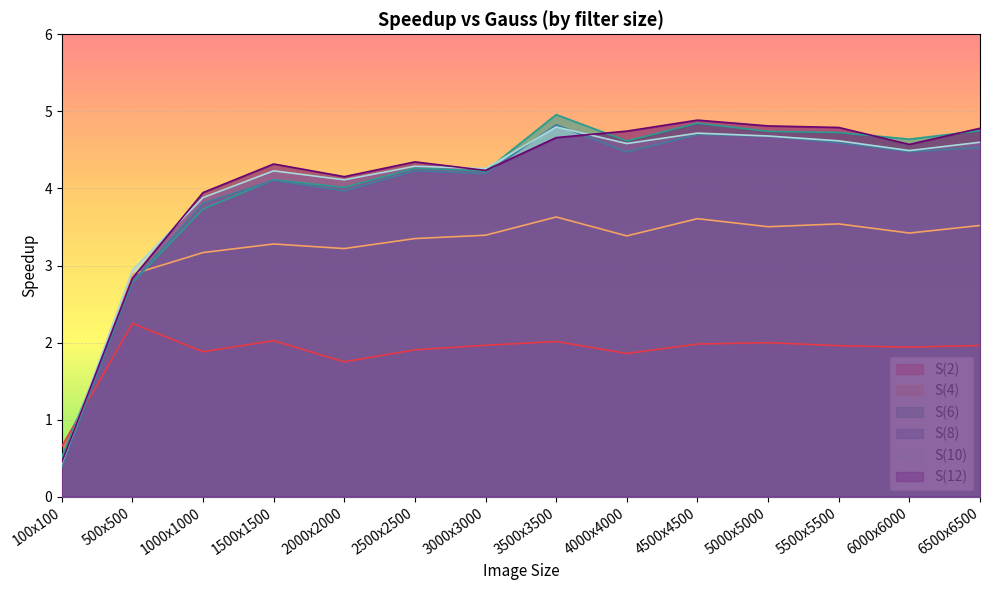

What is the spread (max minus min) of values at 3000x3000?

2.3